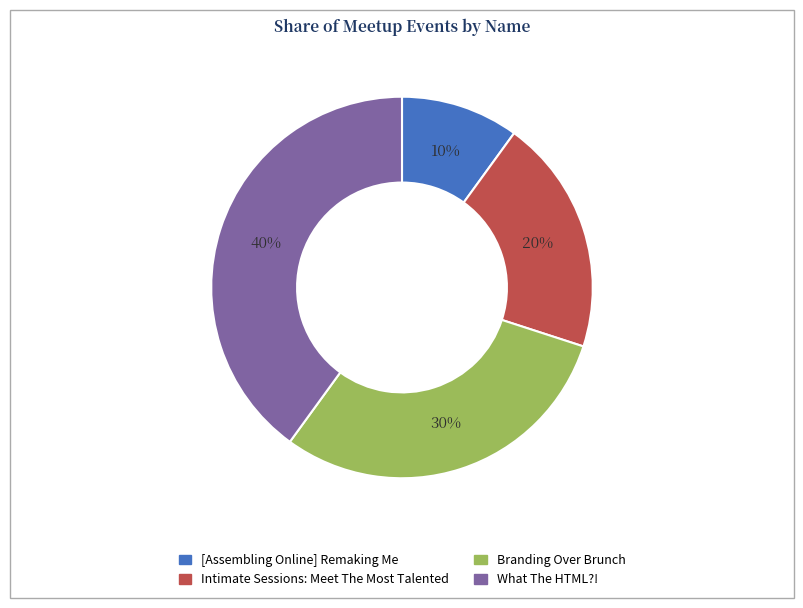

What percentage is the Intimate Sessions: Meet The Most Talented slice, to the nearest percent?

20%